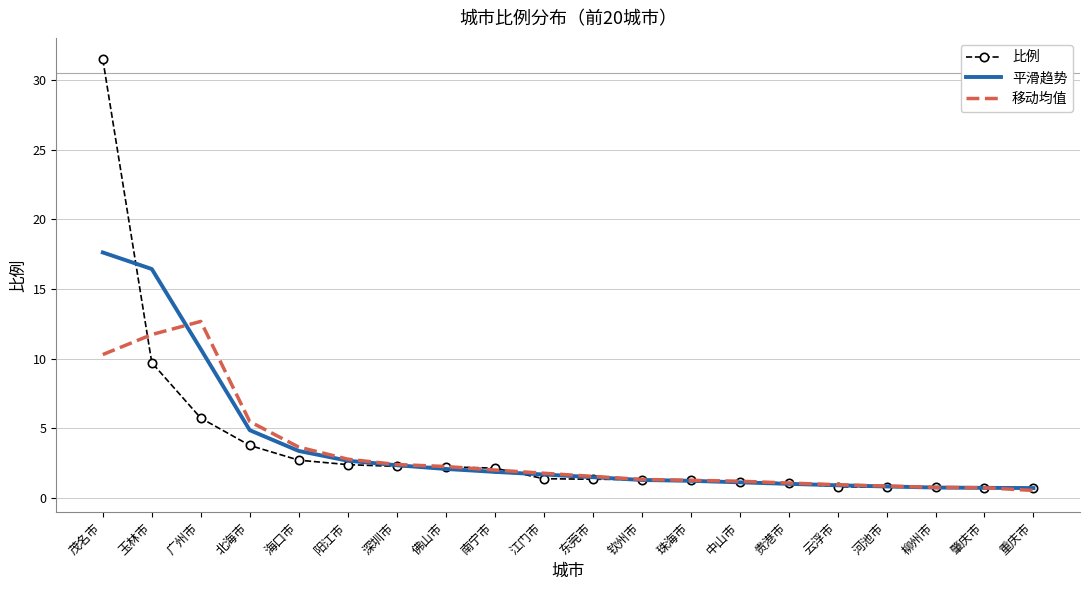

Is the value of 移动均值 at 钦州市 greater than the value of 平滑趋势 at 北海市?

No